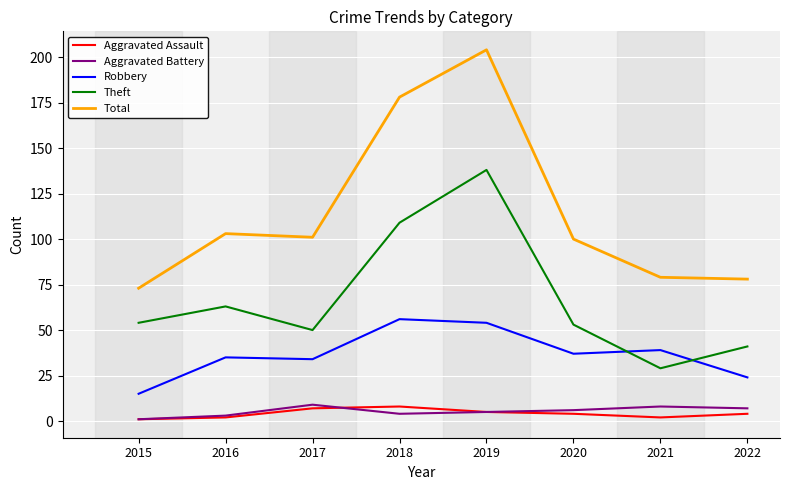

What are all the series names shown in the legend?

Aggravated Assault, Aggravated Battery, Robbery, Theft, Total